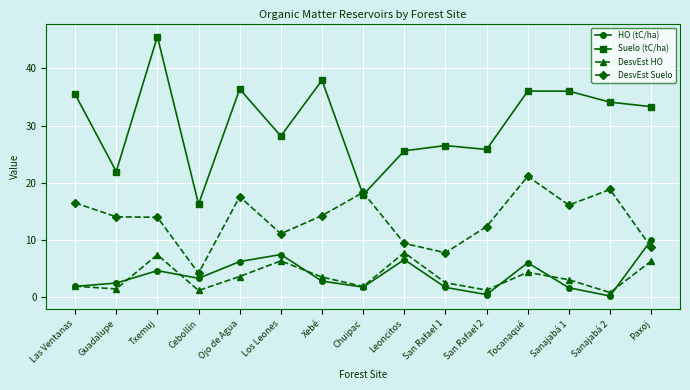

At which category is the sum across all series the highest?

Txemuj